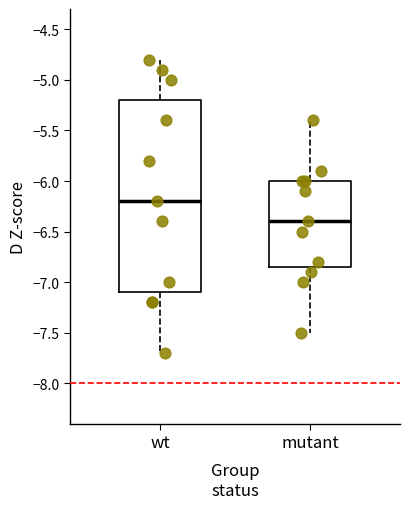

Which box has the highest median line?

wt